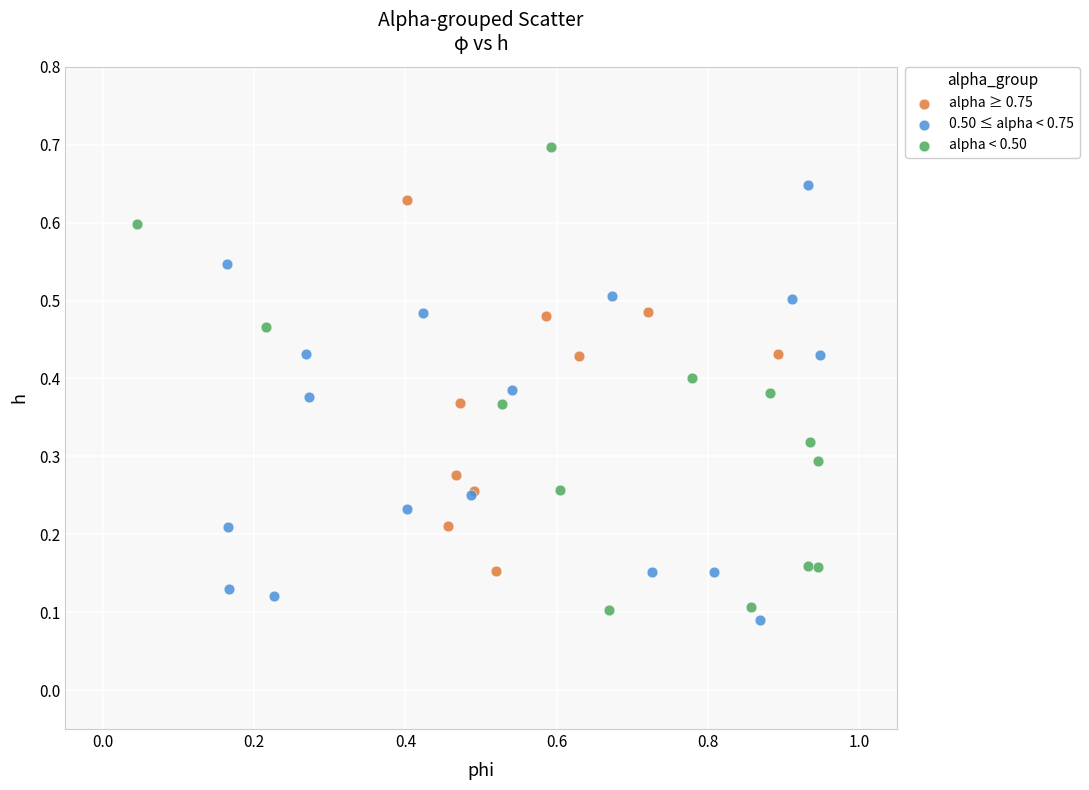

Which series has the largest Y range (max minus min)?

alpha < 0.50